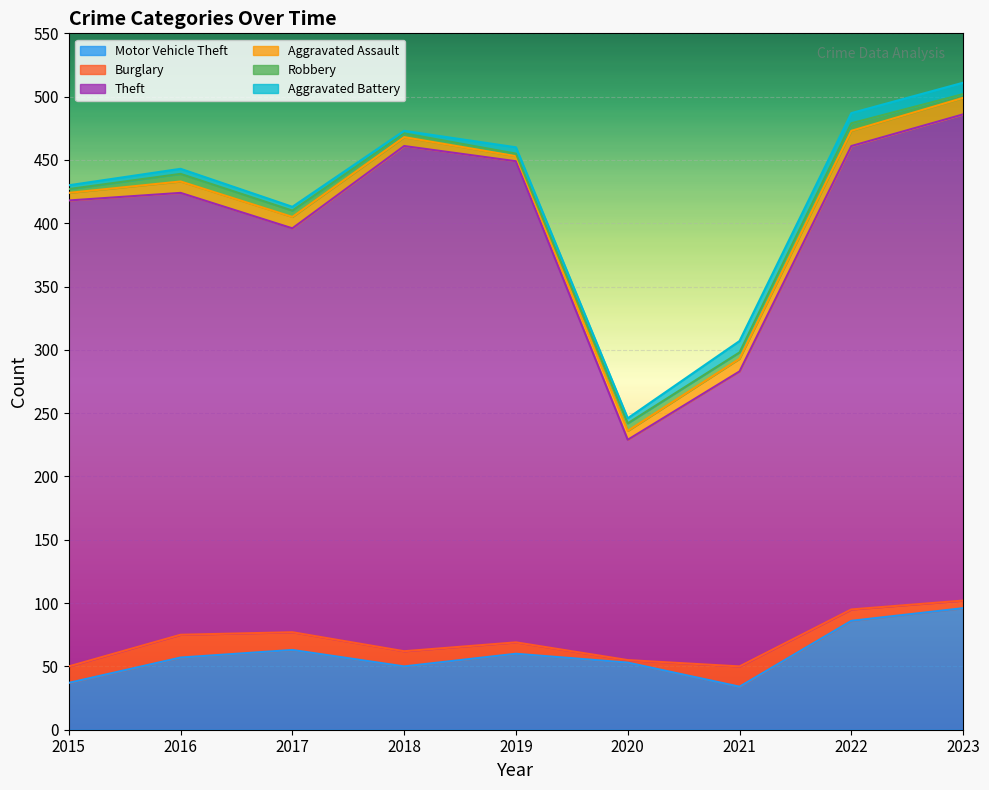

True or false: Theft has more than 2 points higher than both neighbors.

False